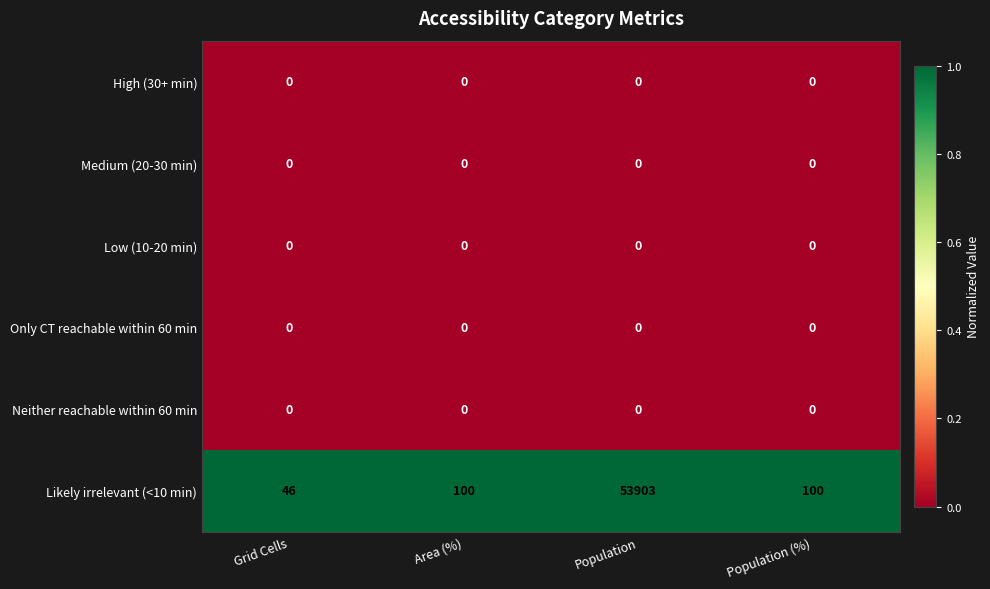

Which label corresponds to the largest value in the chart?

Population